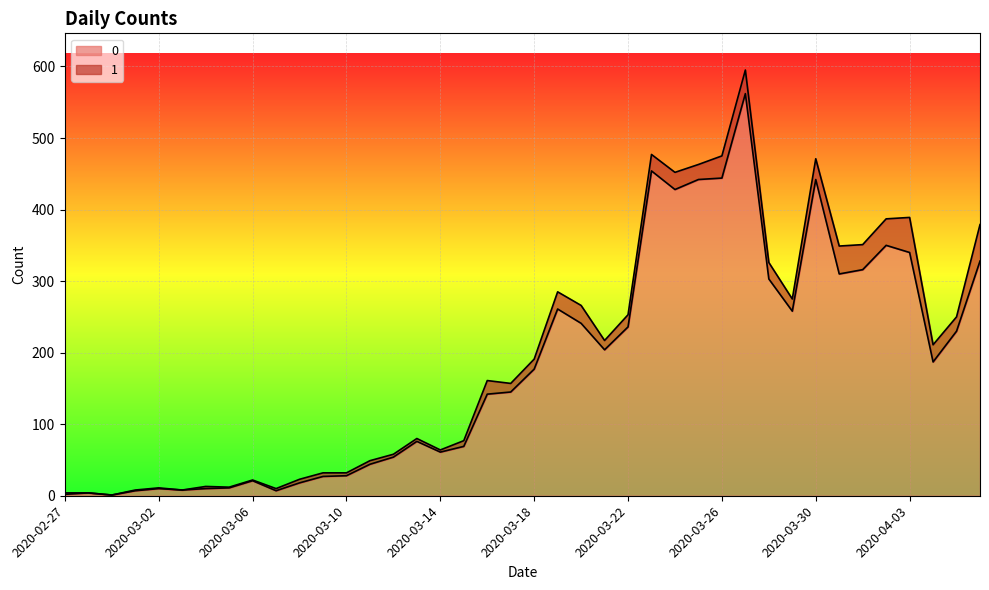

Where is the data nearest to the value 281?

2020-03-19